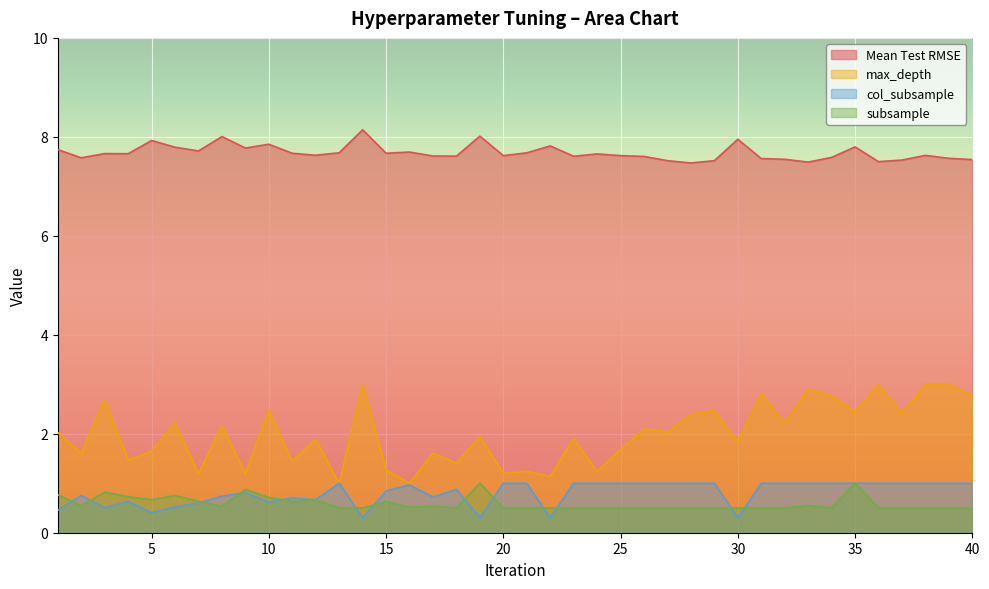

List the labels in order of max_depth value, largest first.

14, 36, 38, 39, 33, 31, 40, 34, 3, 10, 29, 35, 37, 28, 6, 32, 8, 26, 27, 1, 19, 23, 12, 30, 25, 5, 17, 2, 4, 11, 18, 15, 21, 24, 20, 7, 9, 22, 13, 16